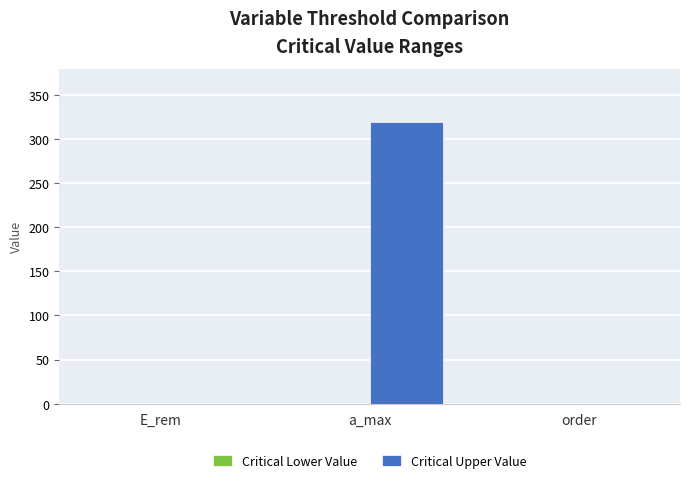

The chart shows a value of 0 at E_rem. True or false?

True